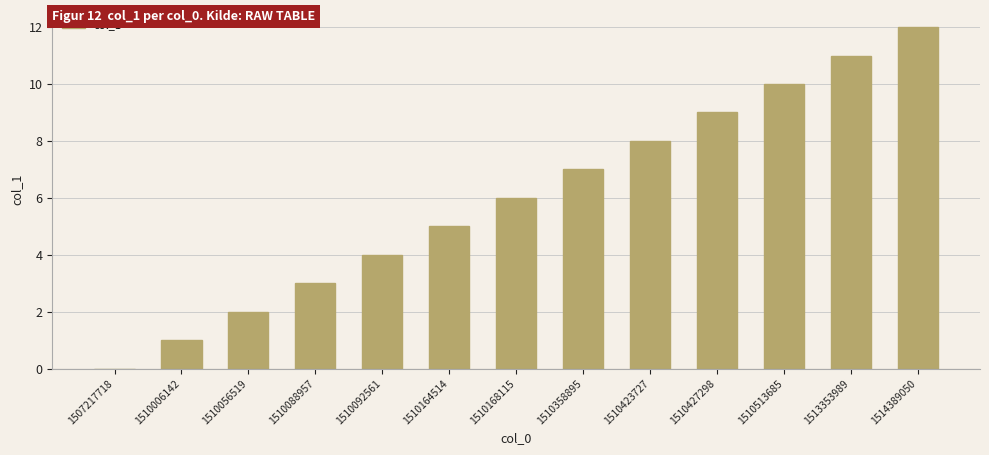

Reading right to left, transcribe all the data shown in this chart.

12	11	10	9	8	7	6	5	4	3	2	1	0